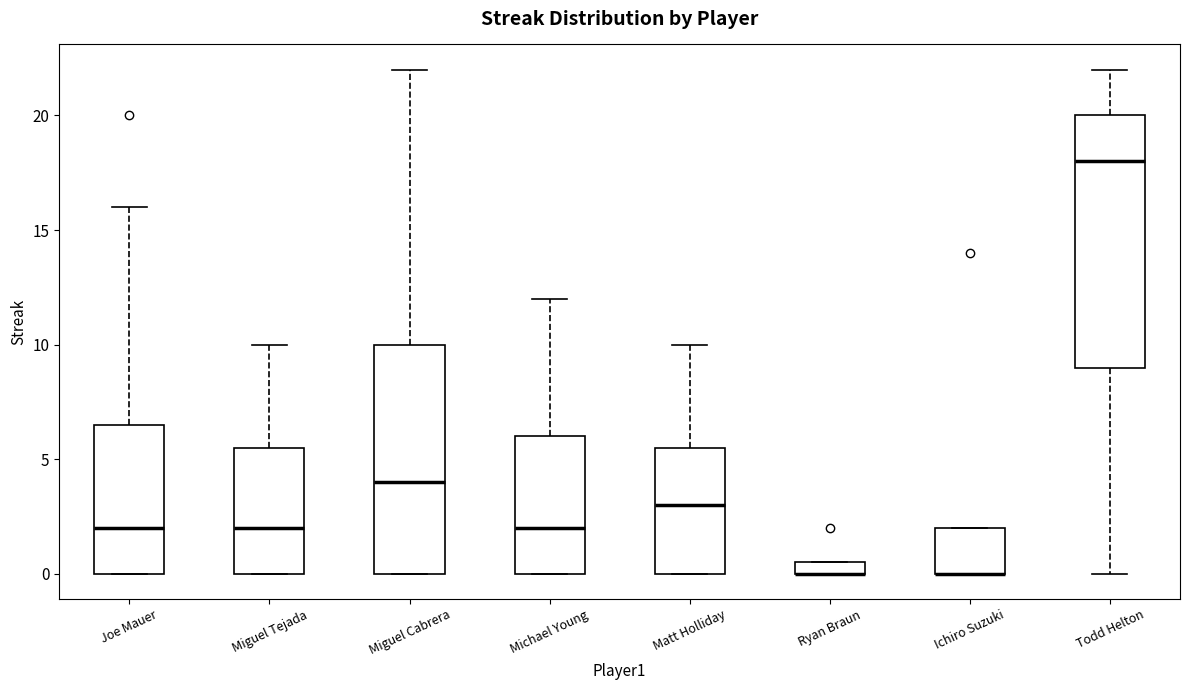

Which box is the tallest, from its lower edge to its upper edge?

Todd Helton